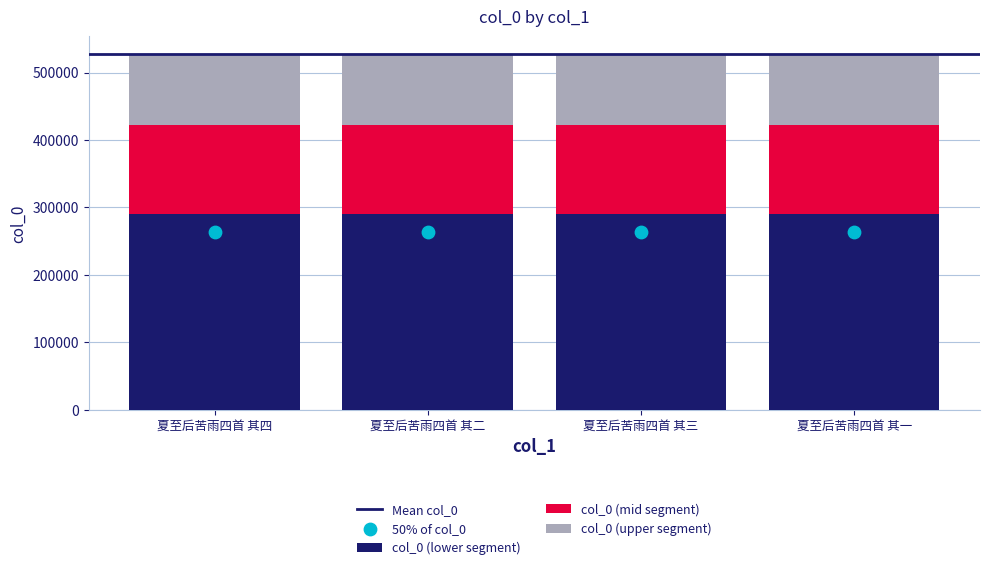

What is the change in value from 夏至后苦雨四首 其二 to 夏至后苦雨四首 其三?

+0.5